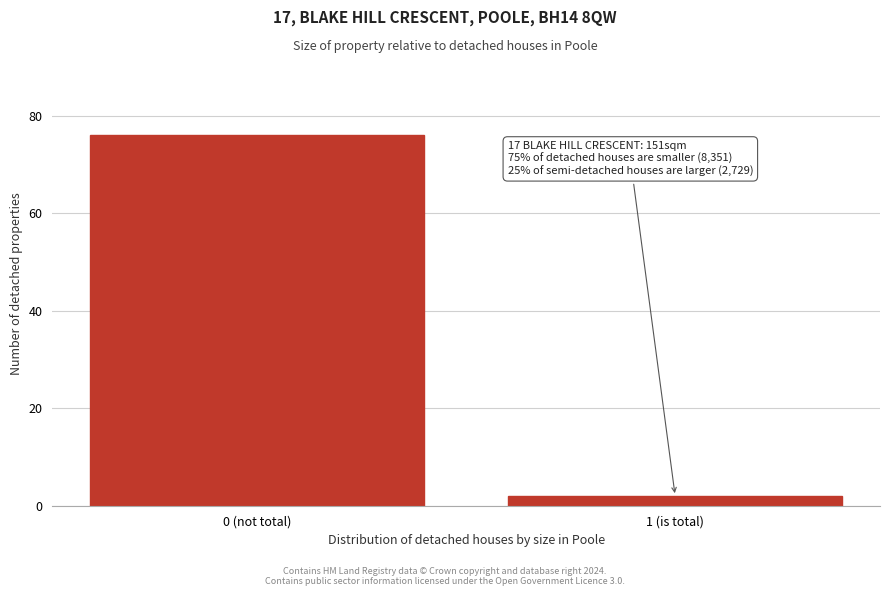

Reading left to right, extract all data points from this chart.

76	2